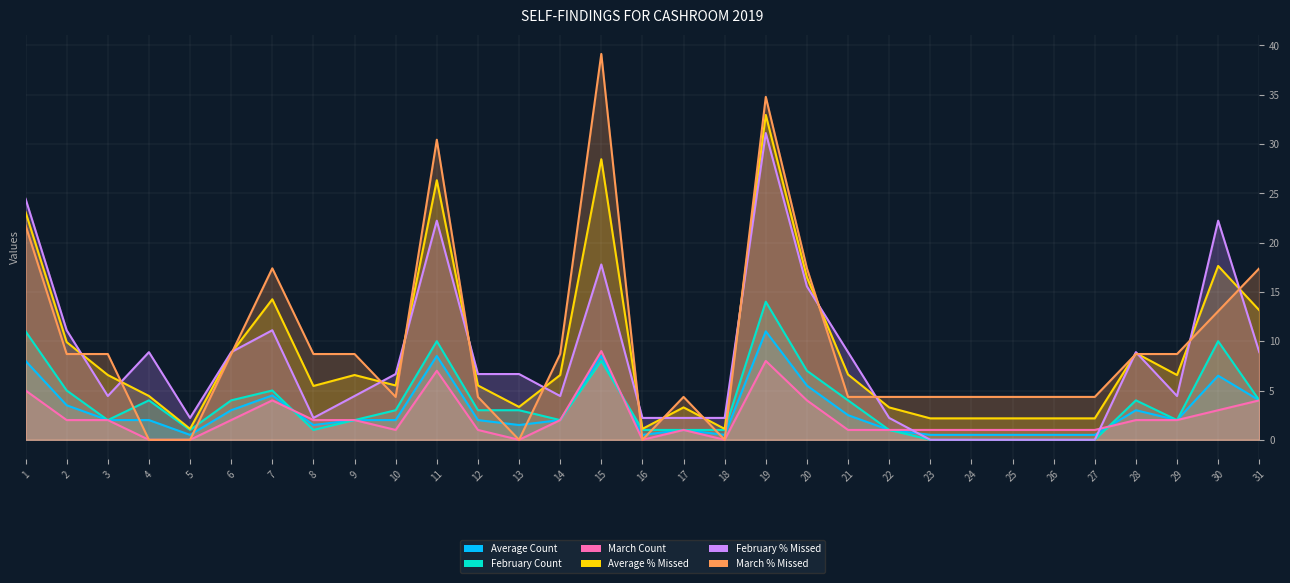

What are all the series names shown in the legend?

Average Count, February Count, March Count, Average % Missed, February % Missed, March % Missed